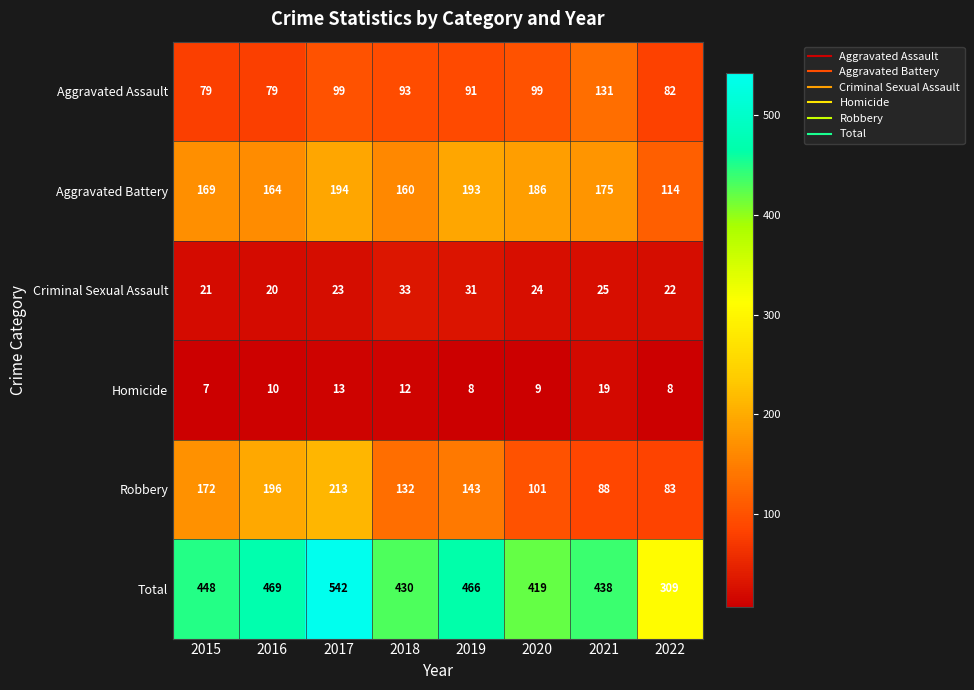

The value of Aggravated Assault at 2017 is 131. True or false?

False